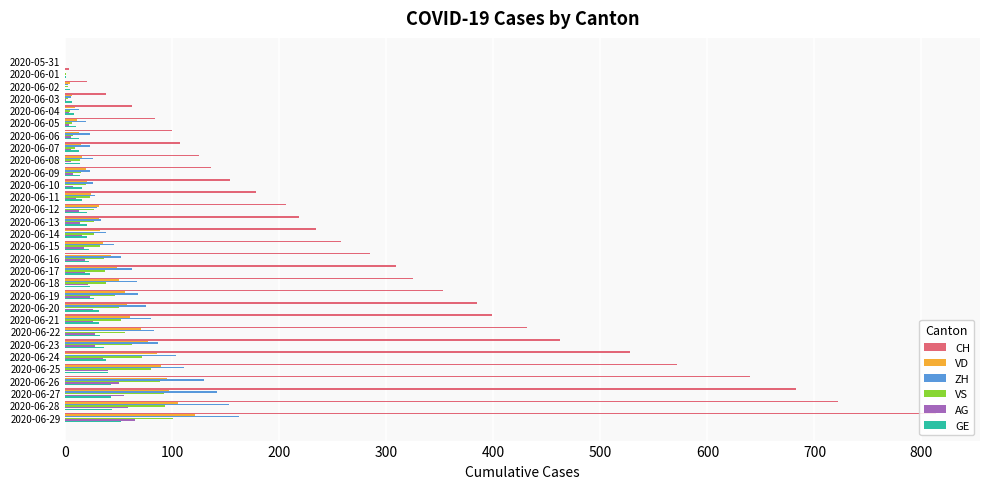

Between 2020-06-04 and 2020-06-11, which series saw the biggest shift?

CH